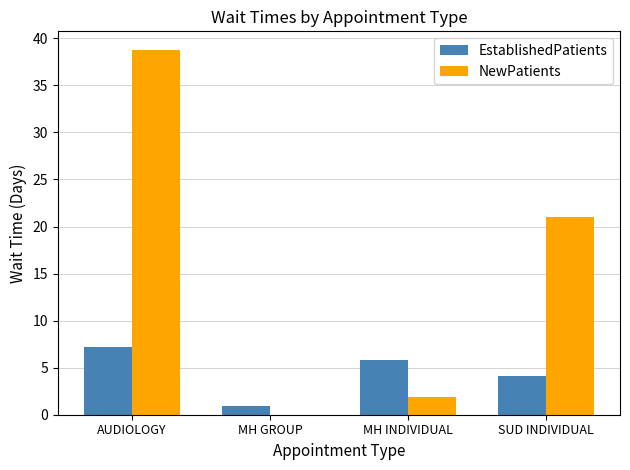

Where is NewPatients nearest to the value 19?

SUD INDIVIDUAL